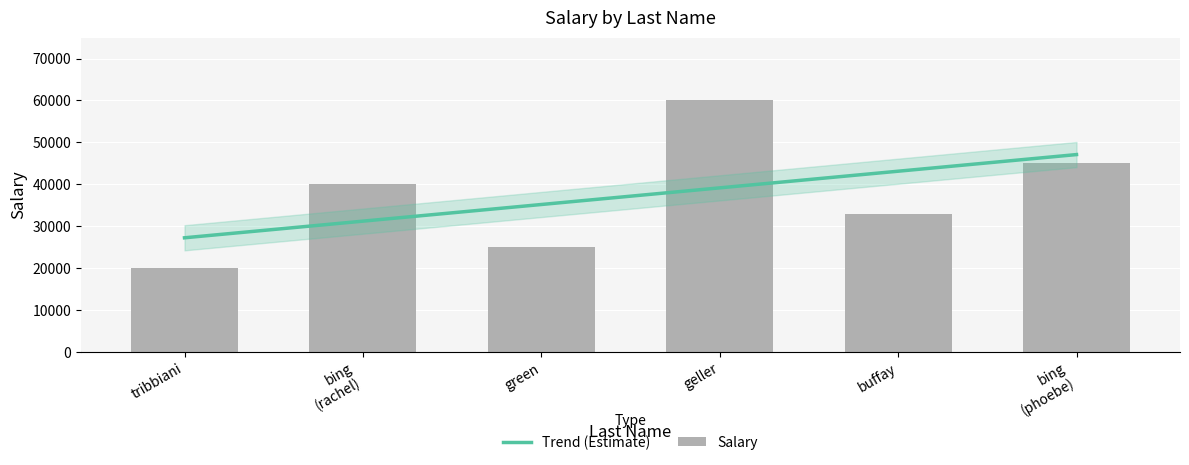

Rank the categories by value from lowest to highest.

tribbiani, green, buffay, bing (rachel), bing (phoebe), geller